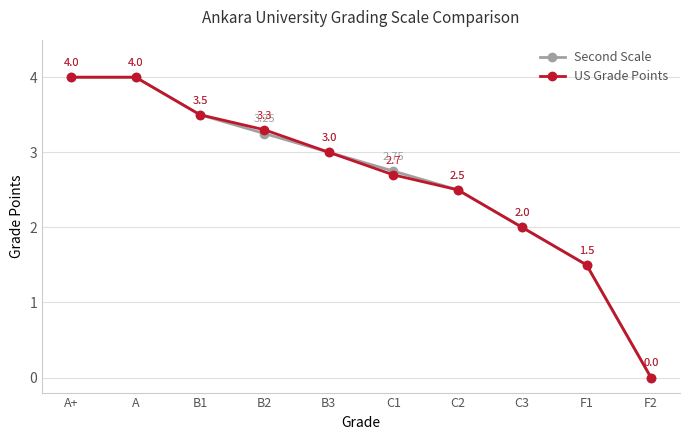

Is the value of Second Scale at A+ greater than the value of US Grade Points at C1?

Yes